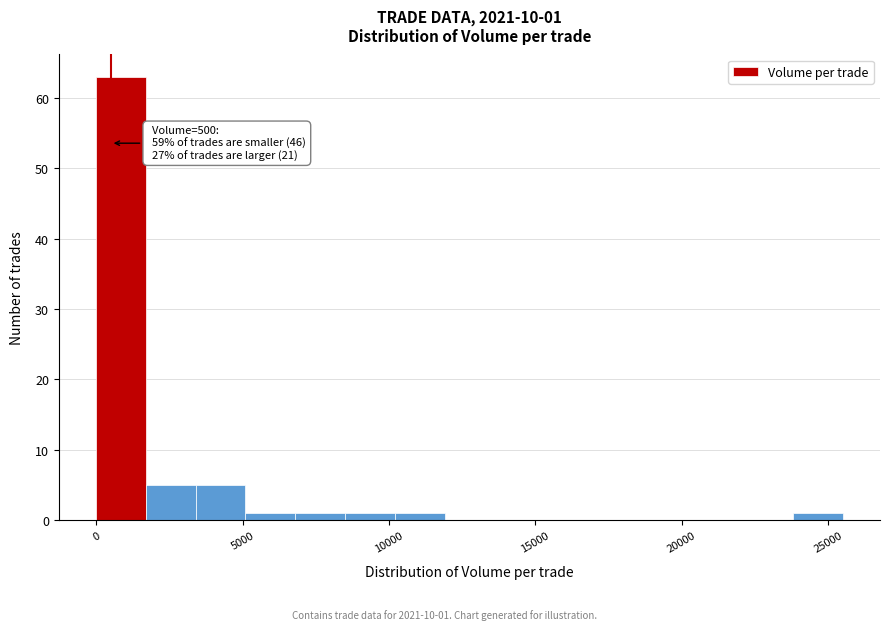

Read against the x-axis, roughly where is the centre of the tallest bar?

1000